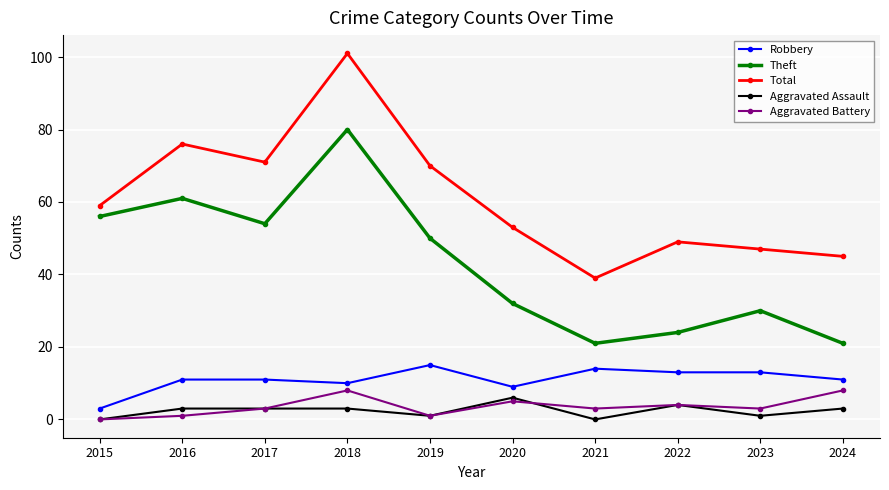

True or false: Total has more than 0 interior local peaks.

True